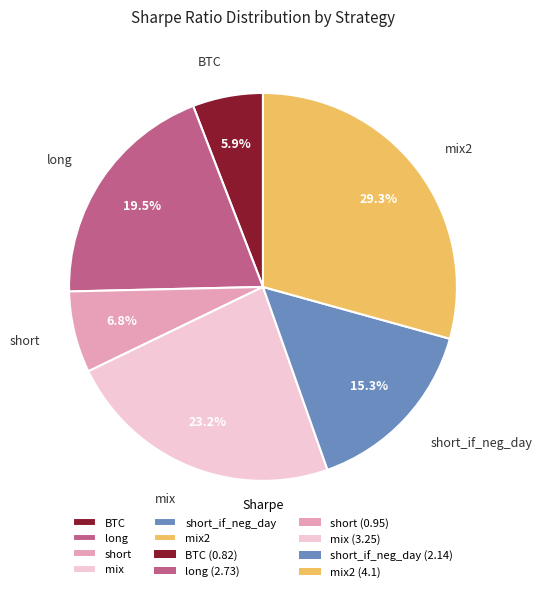

How many segments does this pie chart have?

6